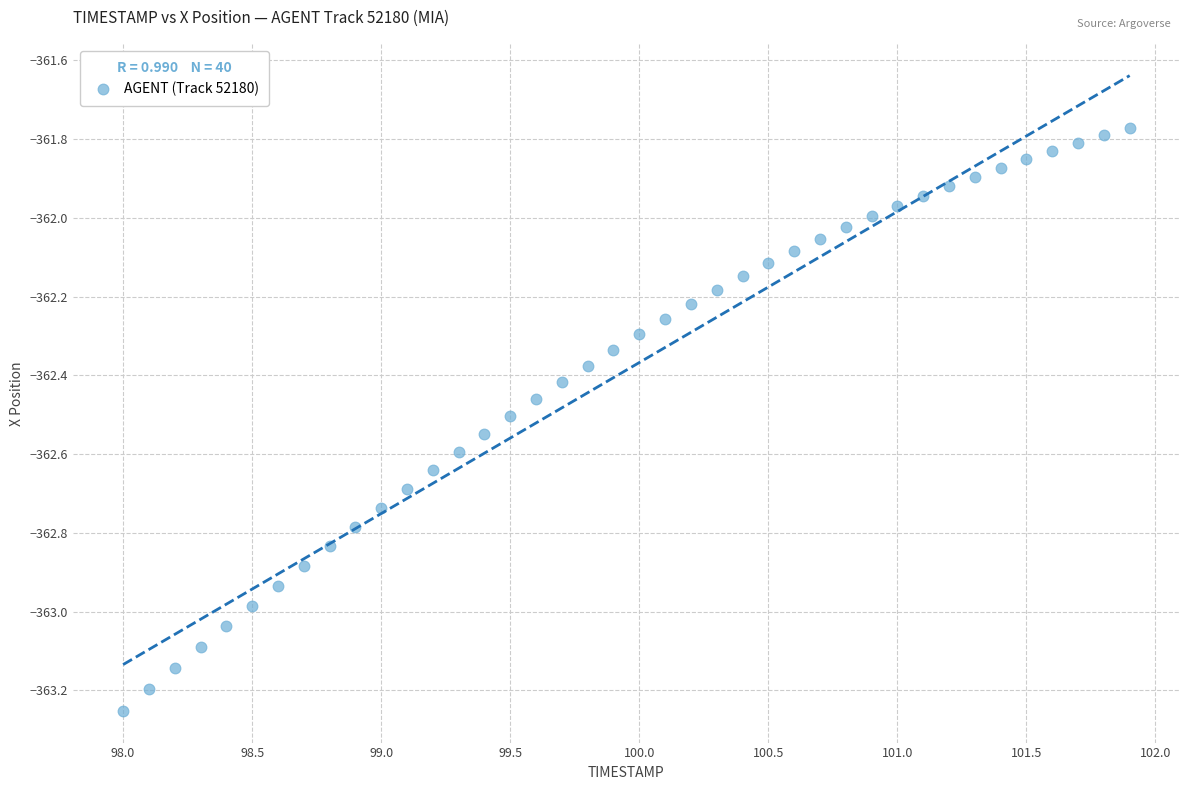

What is the range of X values (max minus min)?

3.9